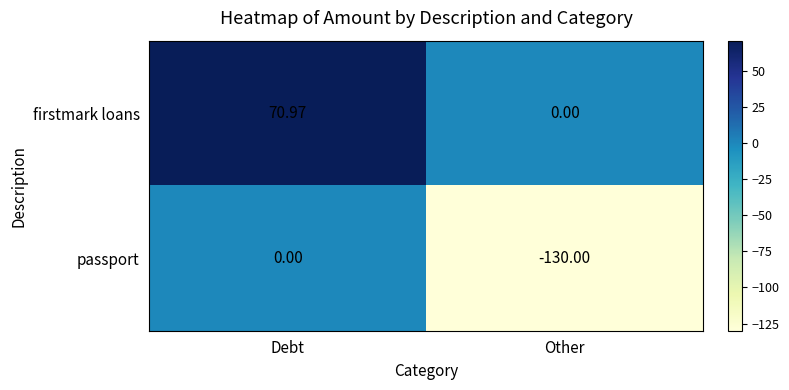

Which label corresponds to the largest value in the chart?

Debt